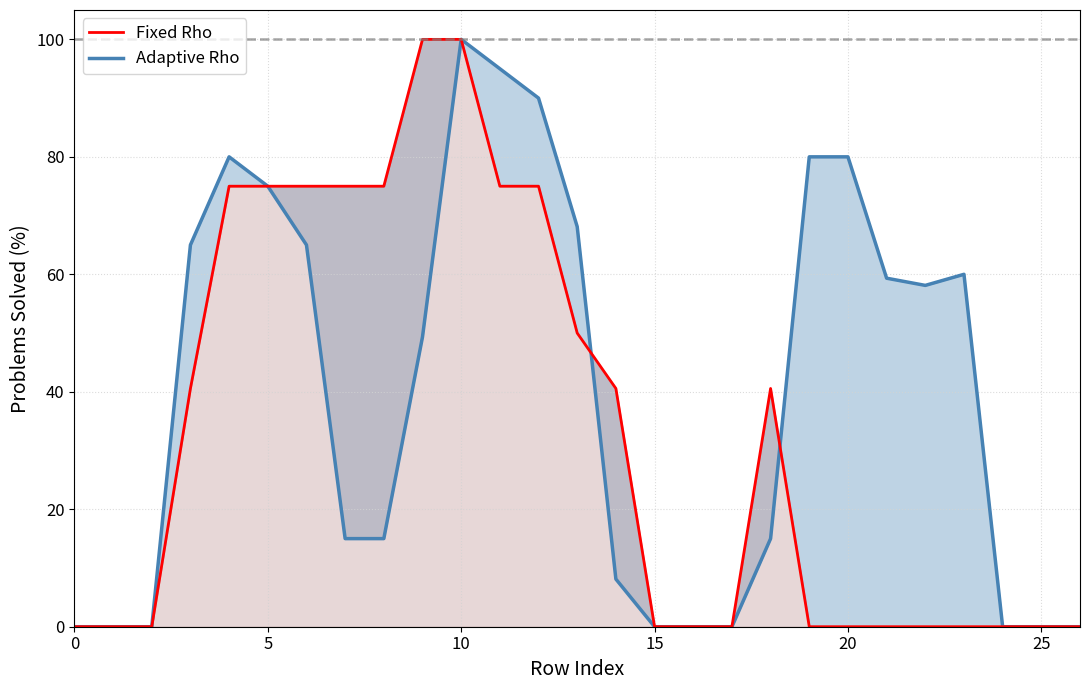

What is the difference between the maximum and minimum values in the Adaptive Rho series?

100.0